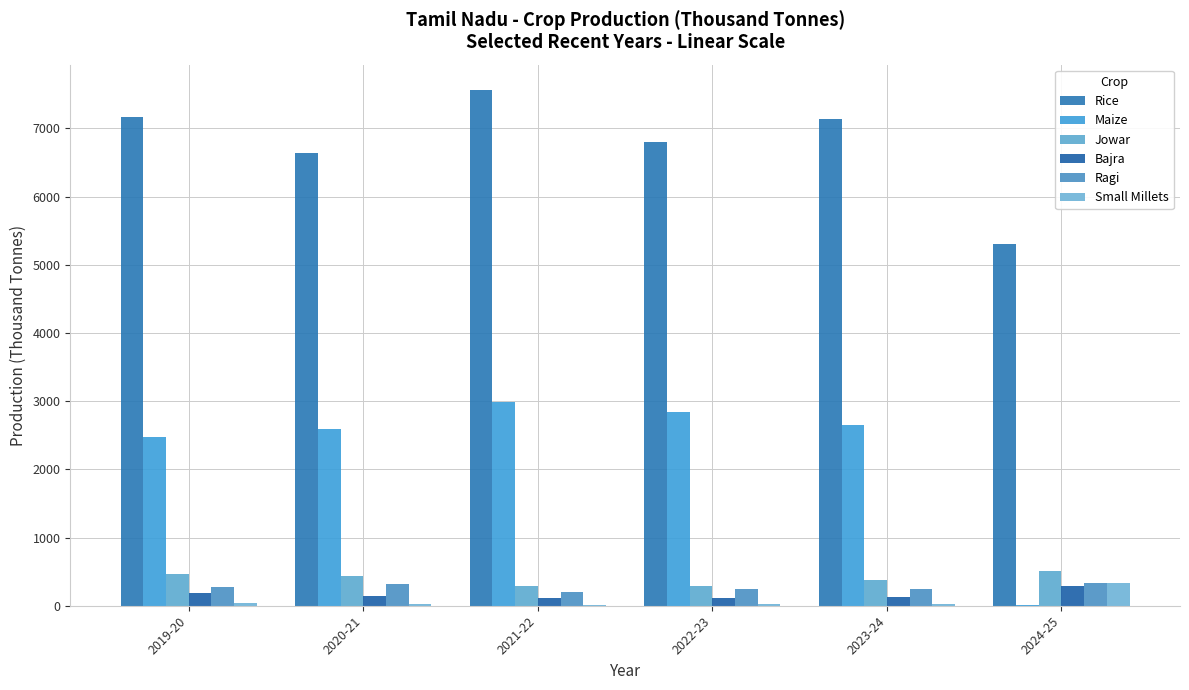

The value of Bajra at 2021-22 is 178.8. True or false?

False